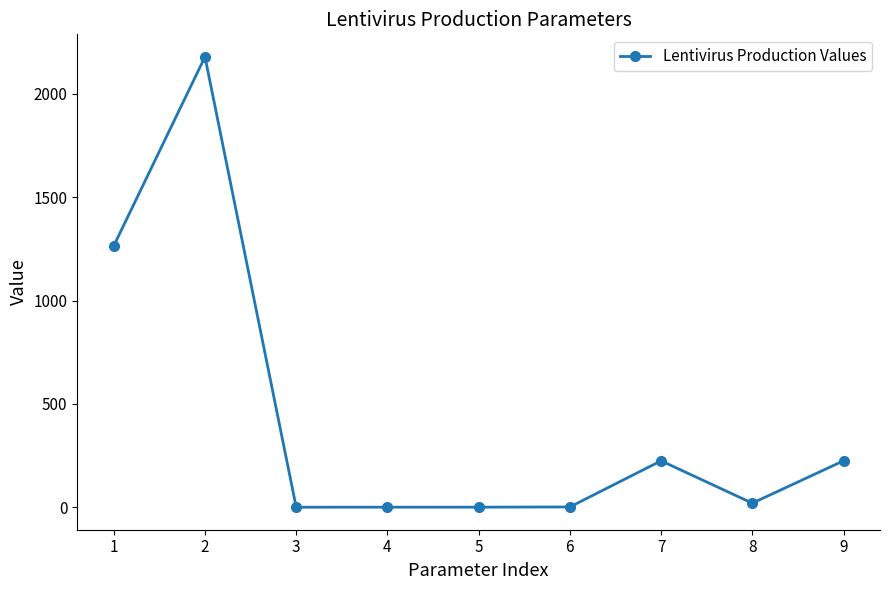

What is the ratio of the value at 8 to the value at 7?

0.1